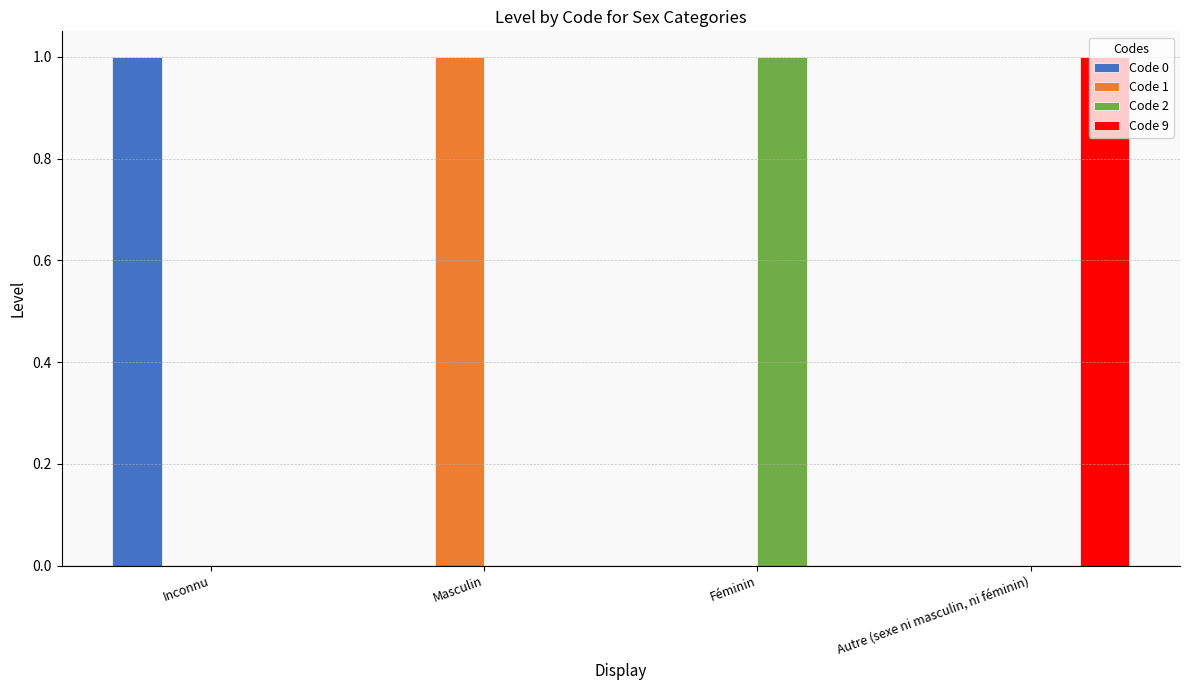

The Code 9 series shows -1 at Féminin. True or false?

False